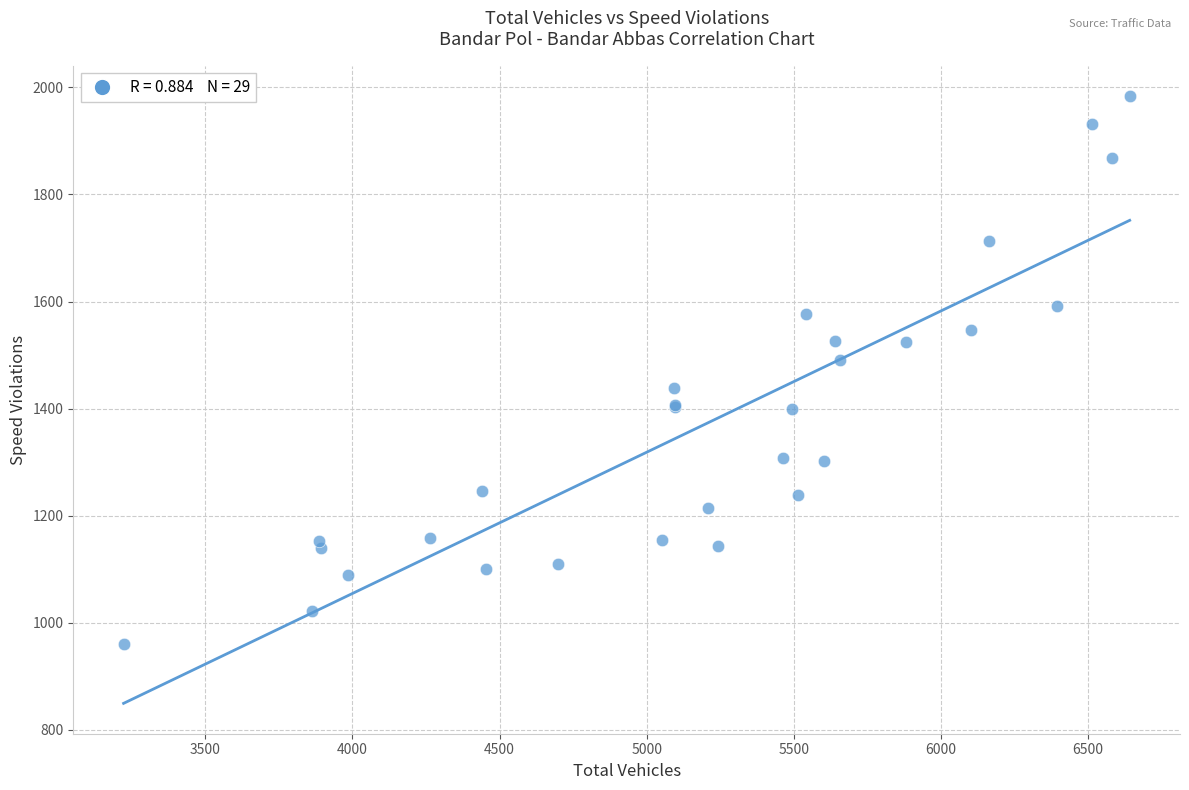

What Y value in the scatter plot is closest to 1472?

1491